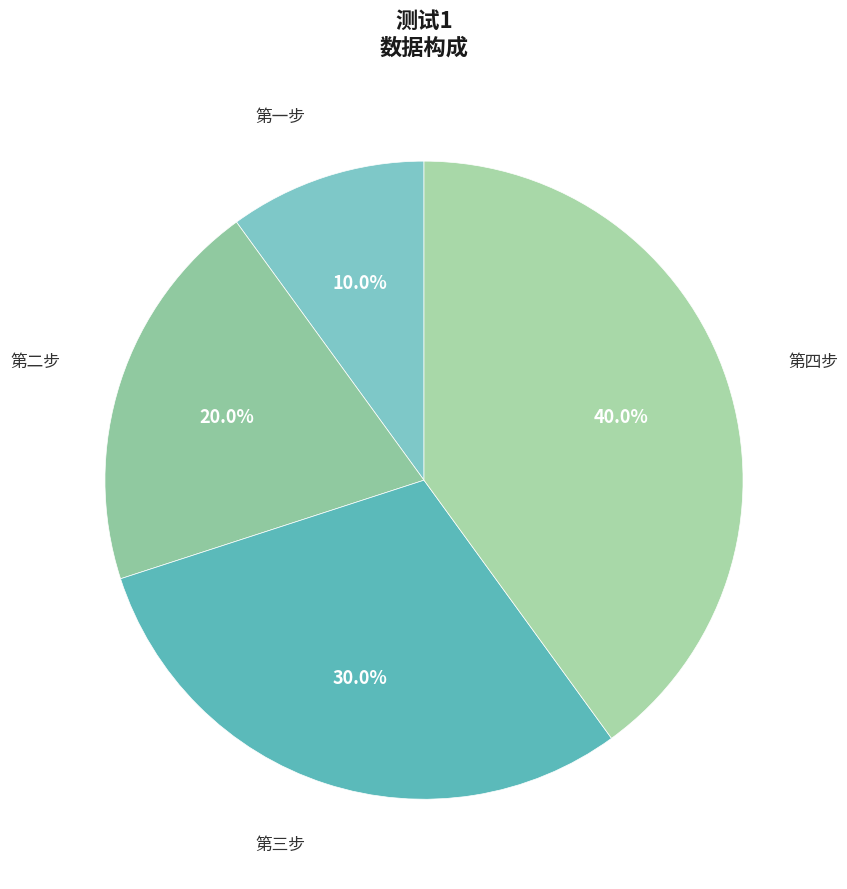

Between 第一步 and 第三步, which is larger?

第三步